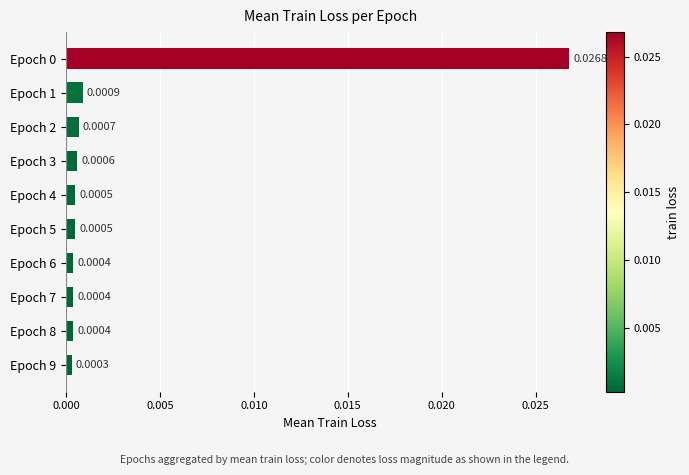

Between Epoch 6 and Epoch 1, which is larger?

Epoch 1